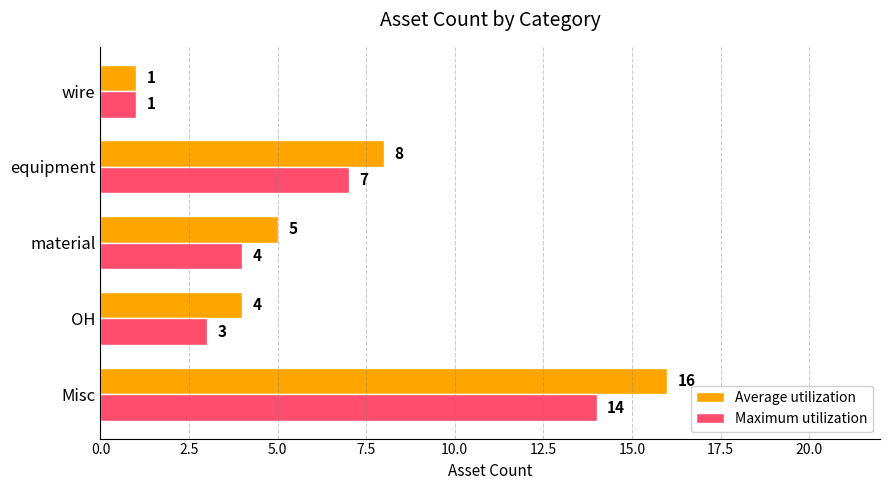

Is the value of Maximum utilization at material greater than the value of Average utilization at wire?

Yes